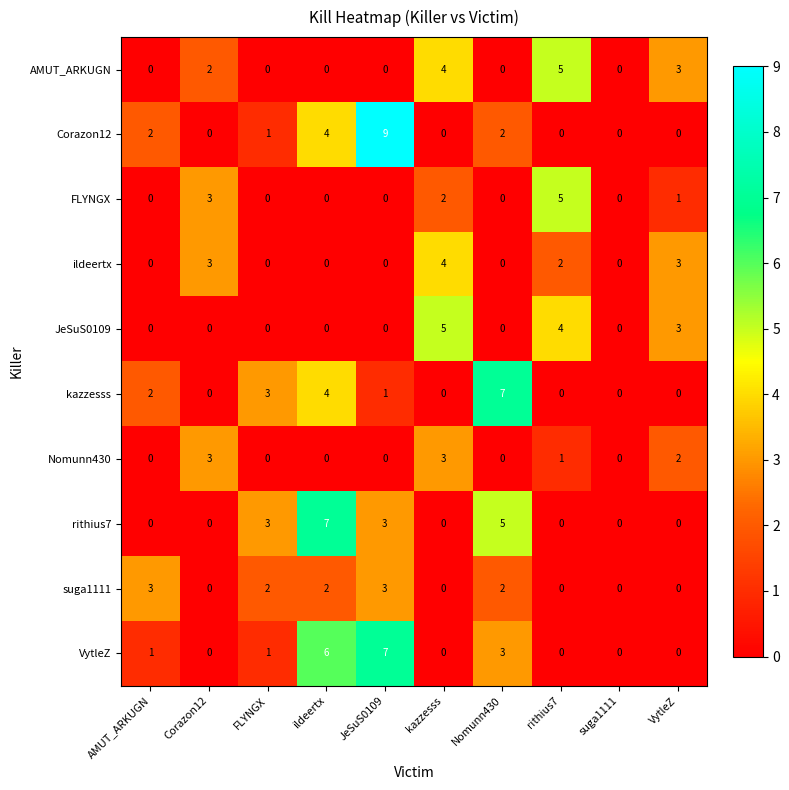

At how many categories does at least one series exceed 6?

3